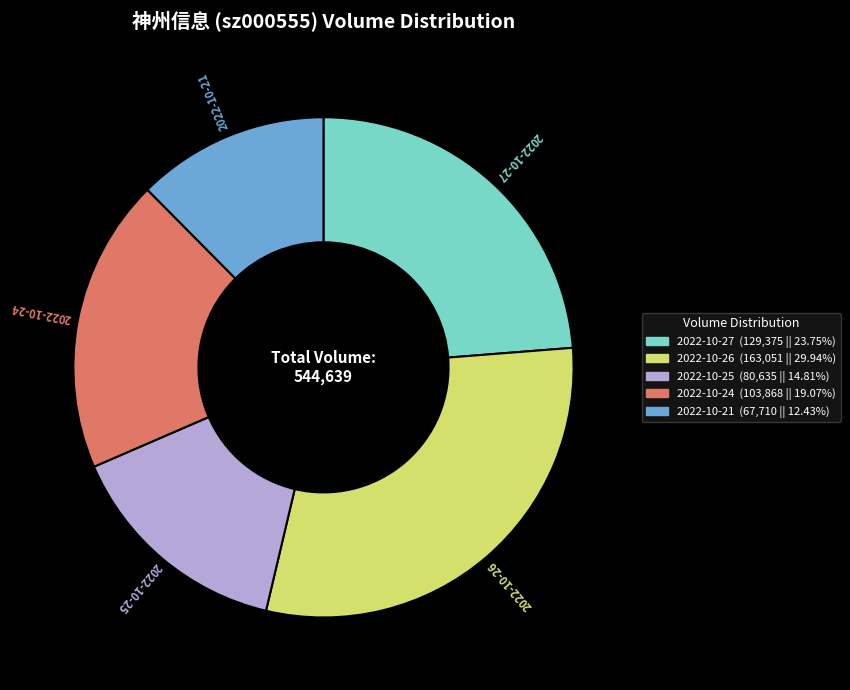

Do 2022-10-26 and 2022-10-25 together represent more than half of the pie?

No